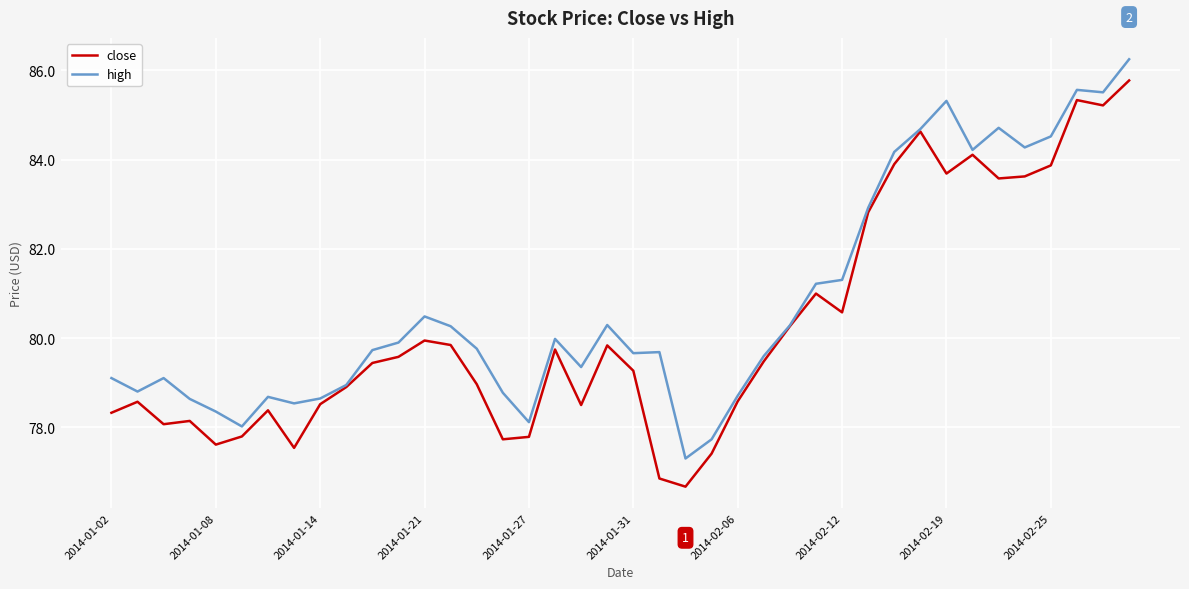

List the series in order of their peak value, lowest first.

close, high